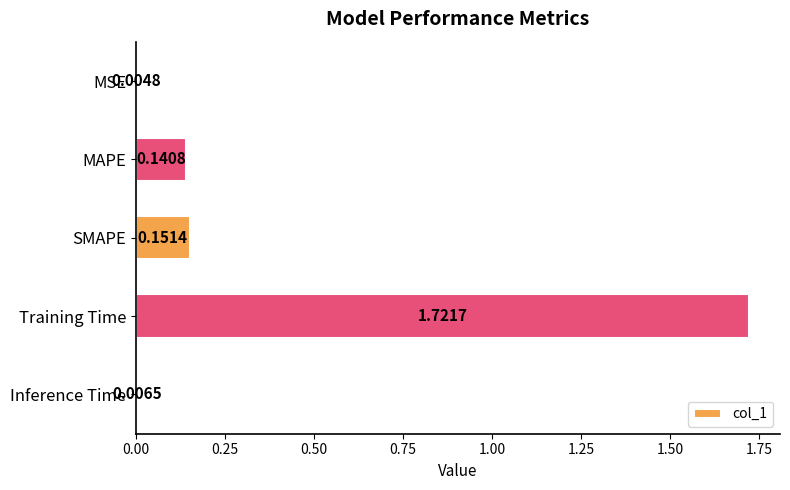

Which has a higher value, MSE or MAPE?

MAPE